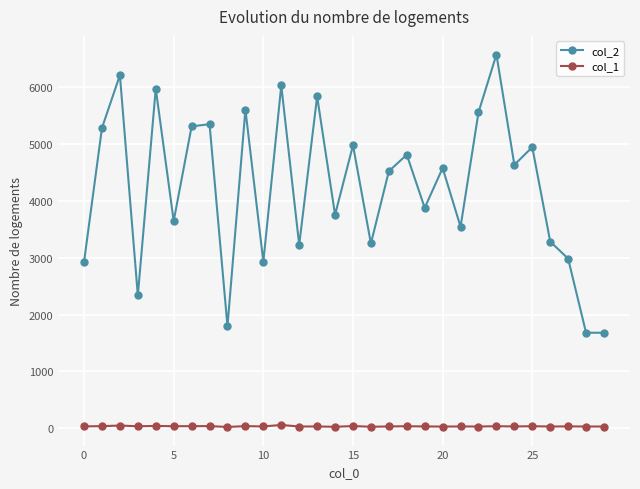

What is the minimum value shown in the chart?

22